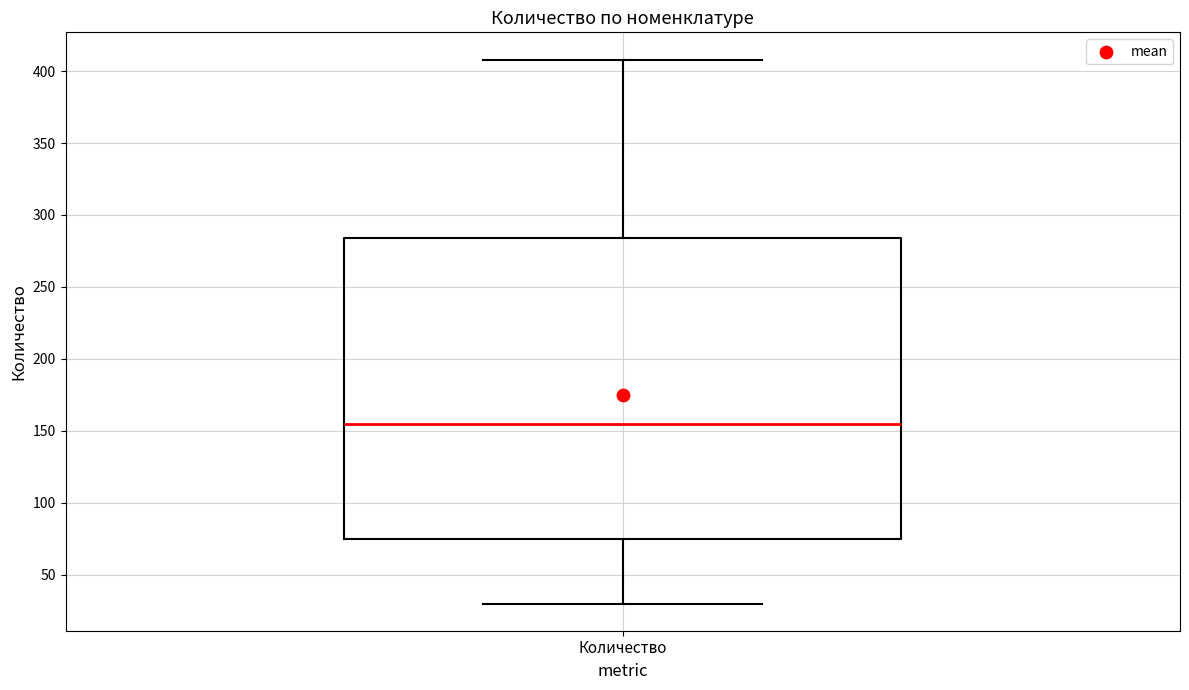

Transcribe this box plot: give where the median line is, the range the box spans, and where the two whiskers end, as read against the y-axis. The values are not printed on the chart, so give them approximately, as read against the axis.

median 155, box 75 to 285, whiskers 30 to 410